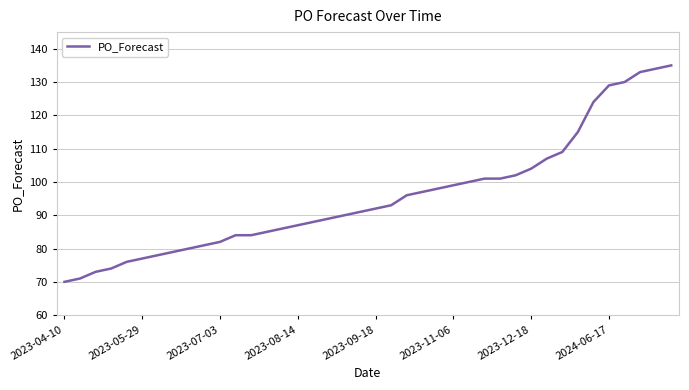

What is the difference between the second highest and minimum values?

64